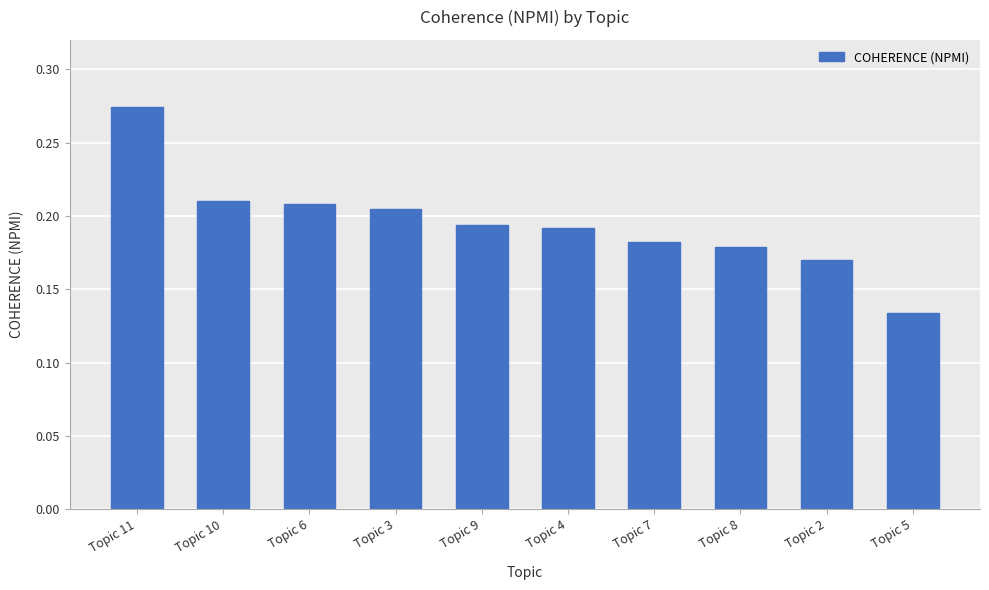

Does the chart contain any negative values?

No